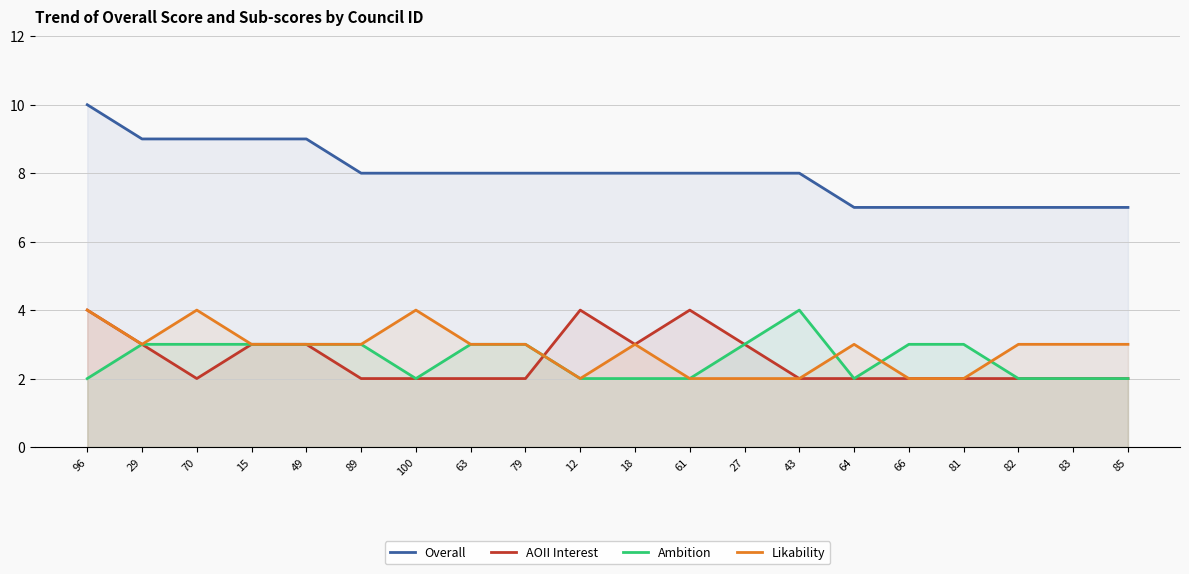

How many interior local valleys does the AOII Interest series have?

2